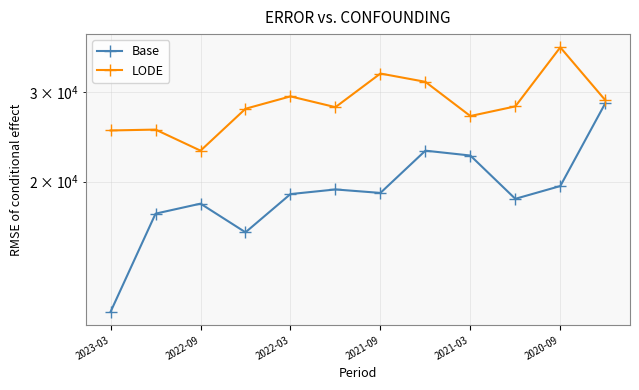

True or false: LODE and Base cross at least once.

False